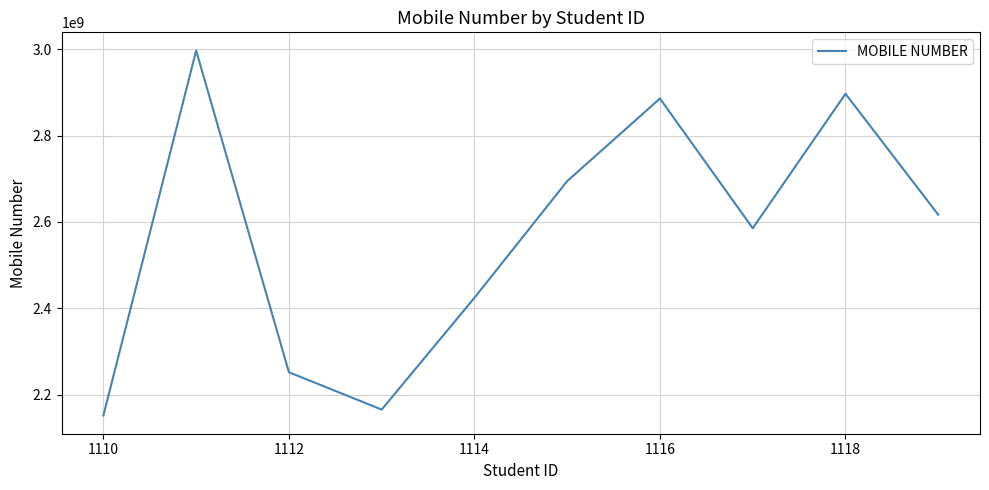

Reading right to left, what are all the values shown in this chart?

2616686655	2896589652	2585456554	2885556556	2694558955	2424552122	2165852652	2252252132	2996522255	2152212525